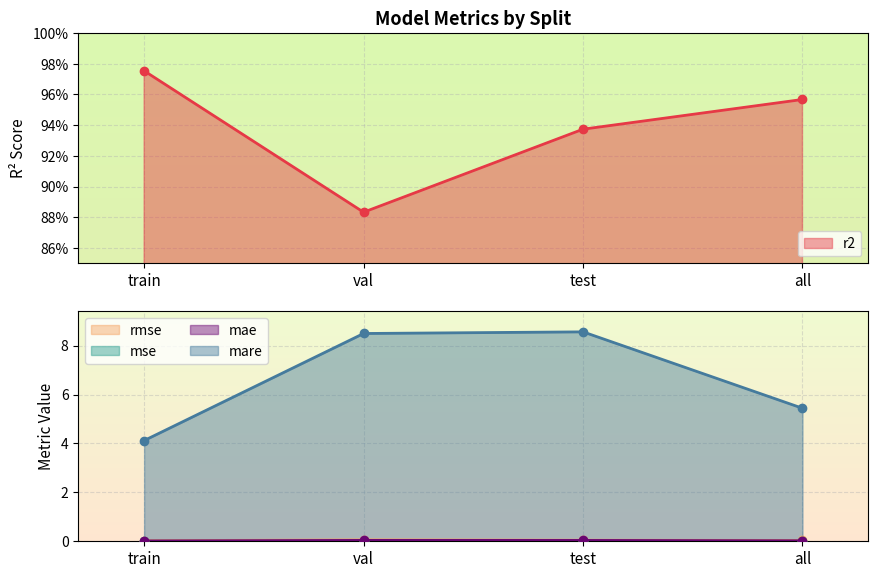

What is the label of the 3rd point from the left?

test